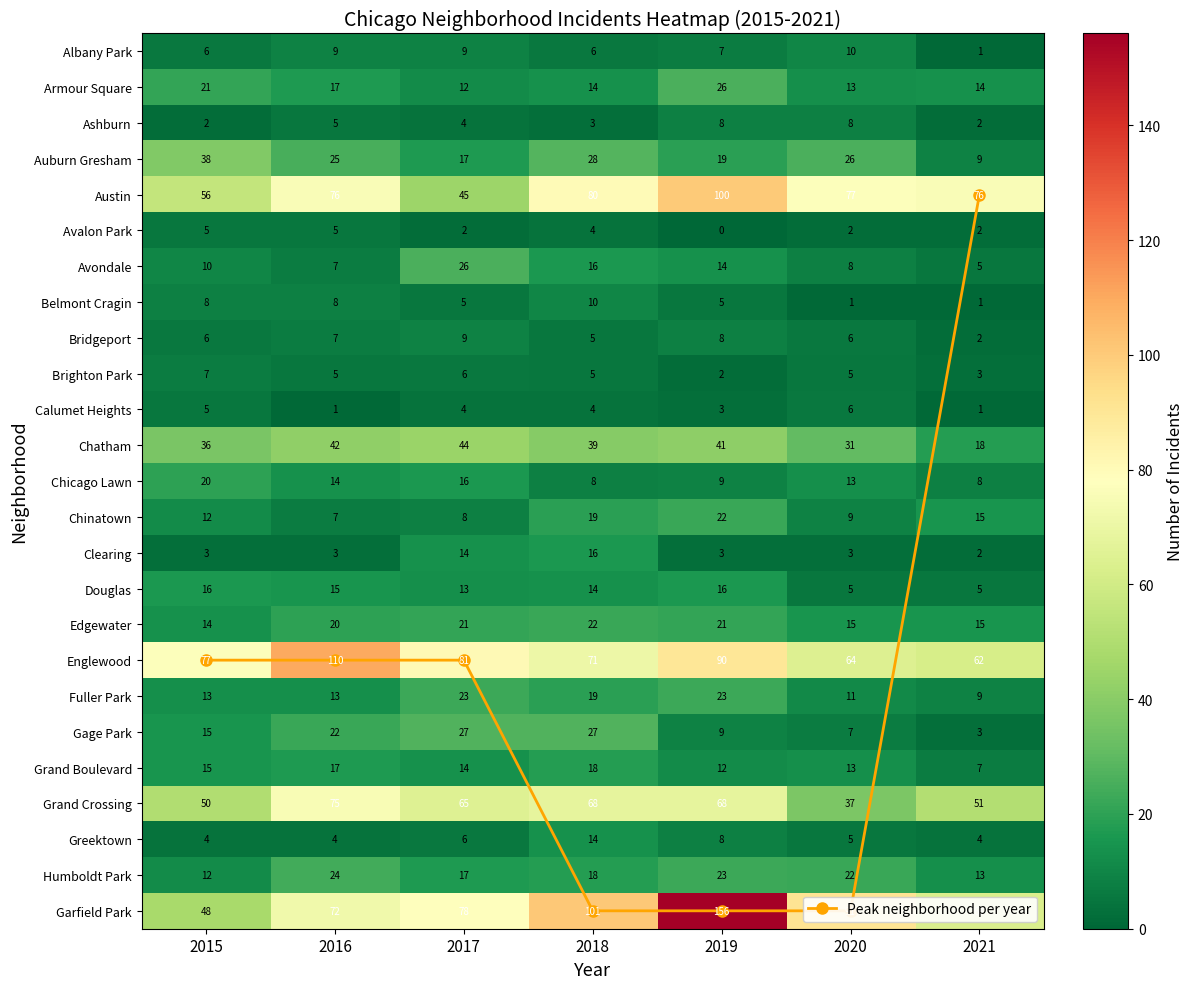

What is the difference between the highest and lowest values at 2017?

79